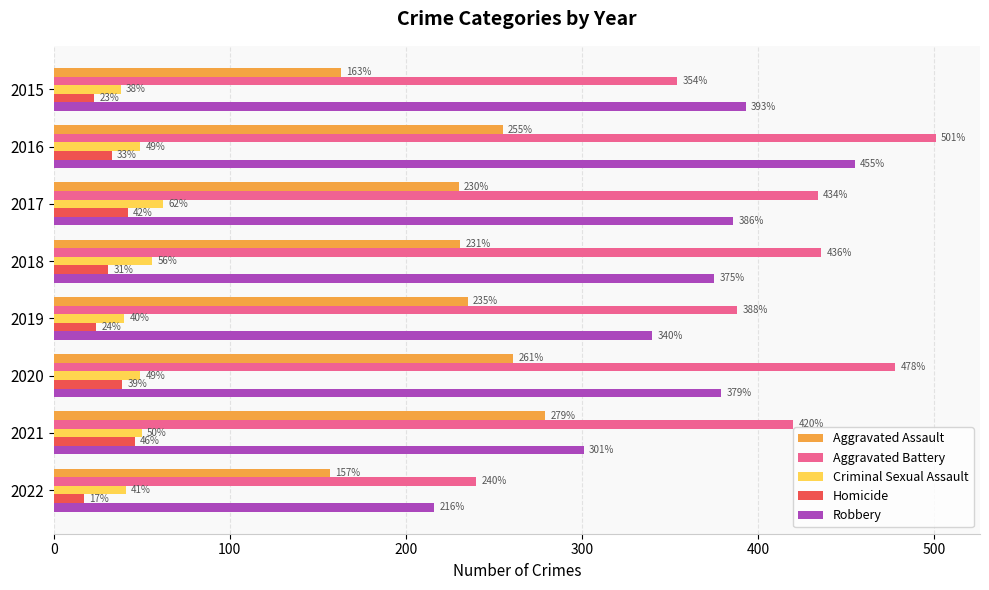

At which category is the sum across all series the highest?

2016